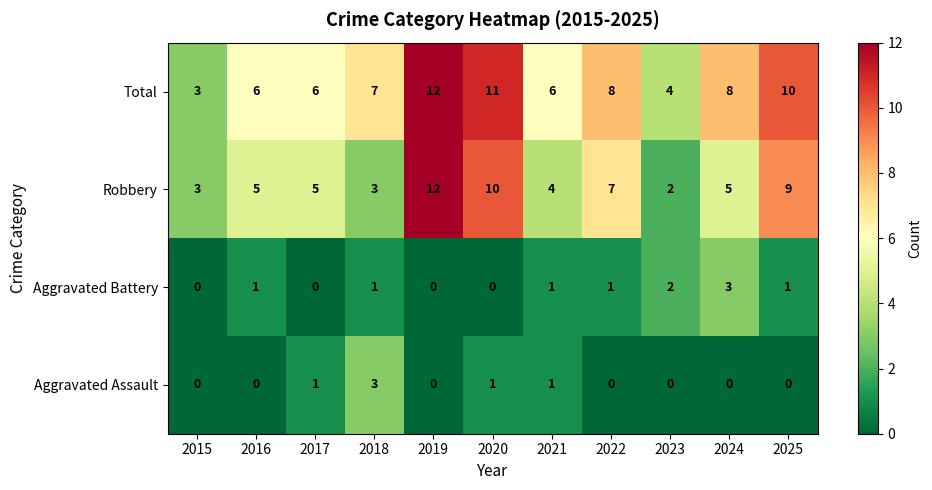

Count the Aggravated Assault values in the range 0 to 1.

10